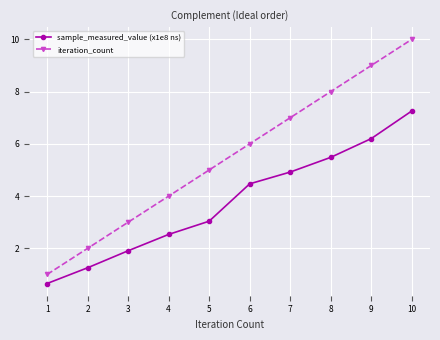

Is it true that sample_measured_value (x1e8 ns) equals 7.3 at 10?

True